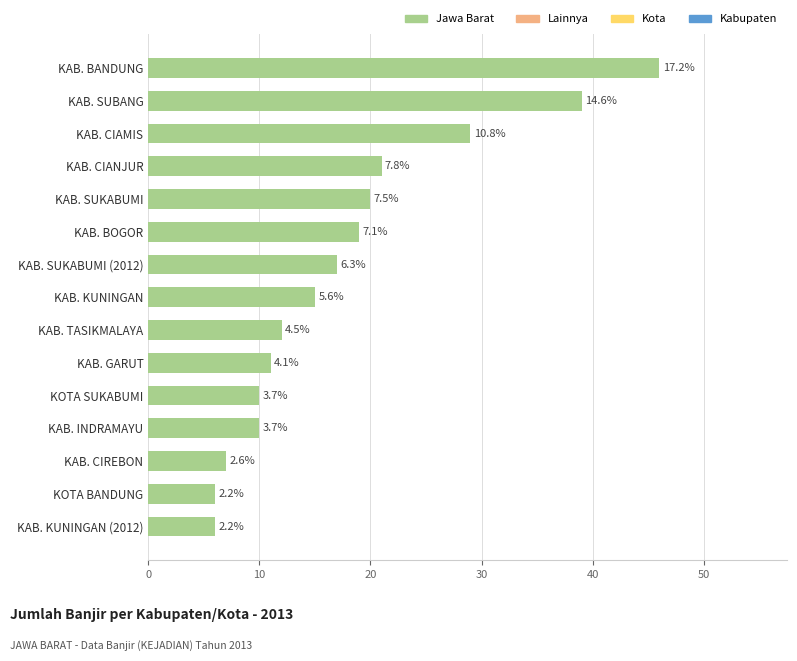

Are the bars horizontal?

Yes